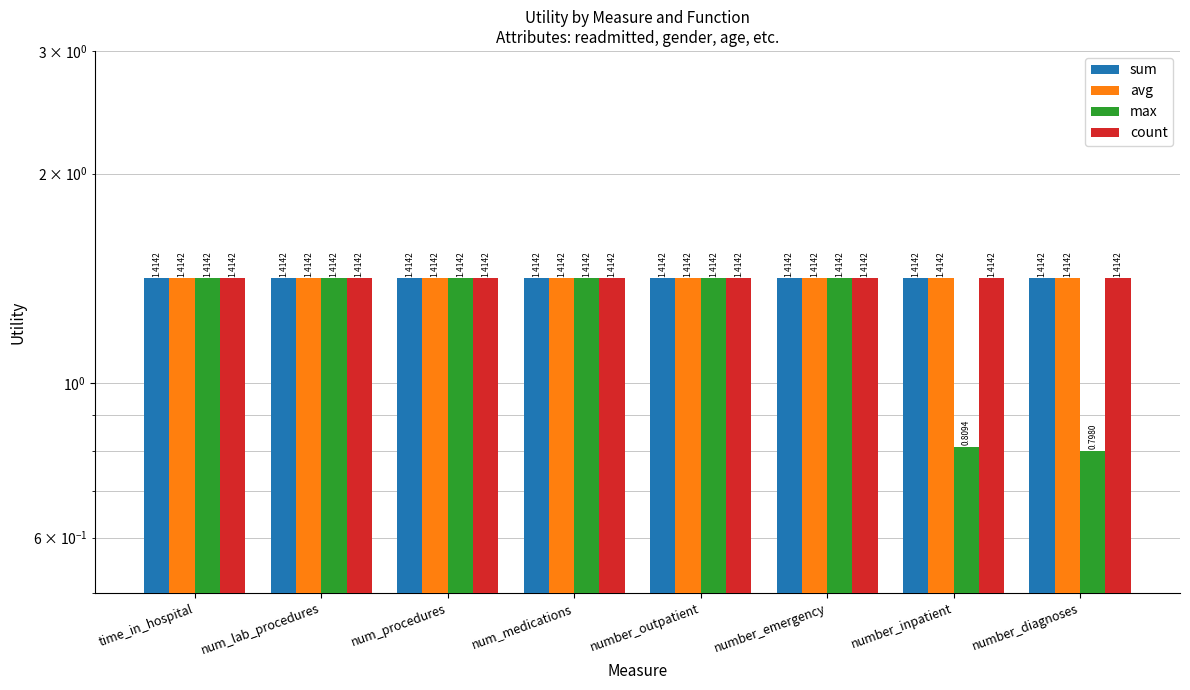

What is the label of the 7th bar from the left?

number_inpatient